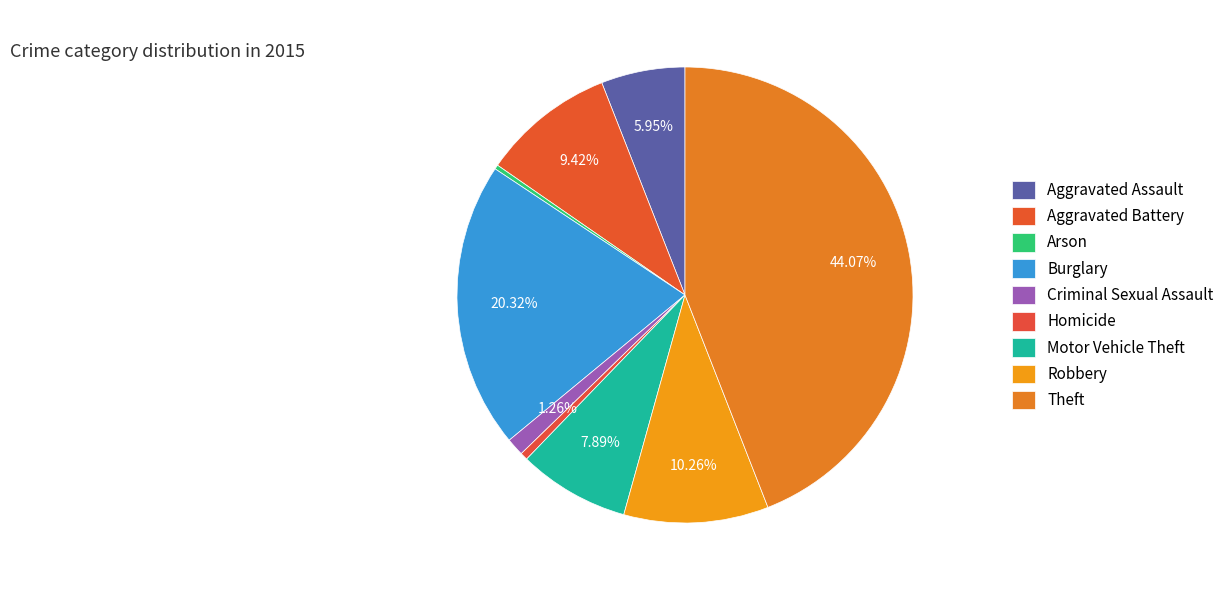

Which slice is the smallest?

Arson